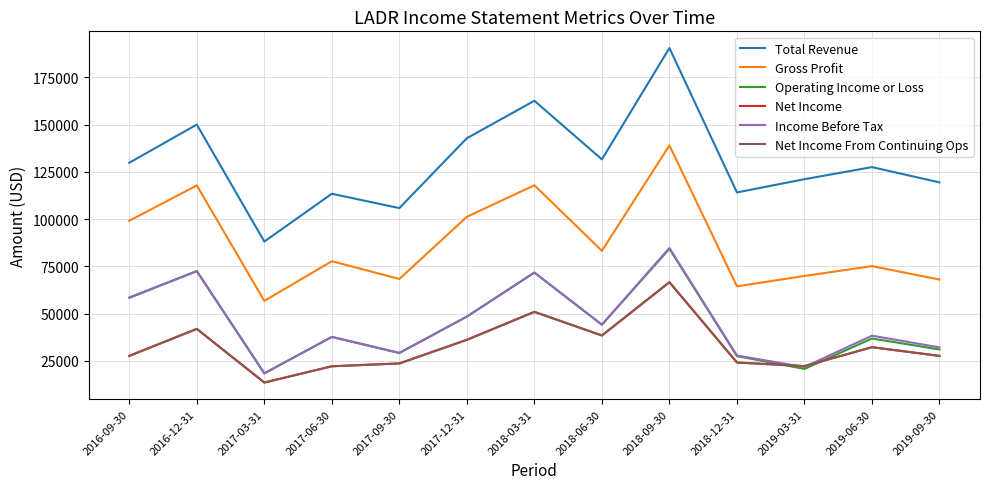

Rank the categories by Income Before Tax value from highest to lowest.

2018-09-30, 2016-12-31, 2018-03-31, 2016-09-30, 2017-12-31, 2018-06-30, 2019-06-30, 2017-06-30, 2019-09-30, 2017-09-30, 2018-12-31, 2019-03-31, 2017-03-31